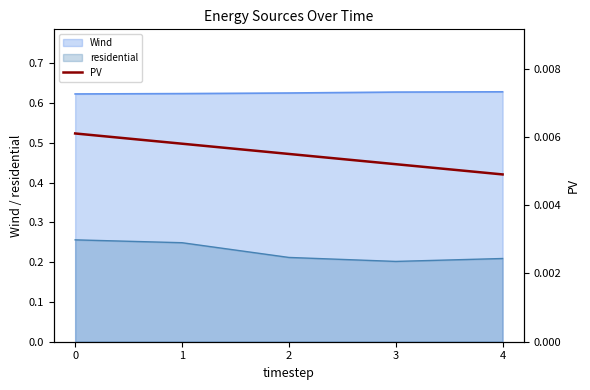

The value of residential at 1 is 0.4. True or false?

False